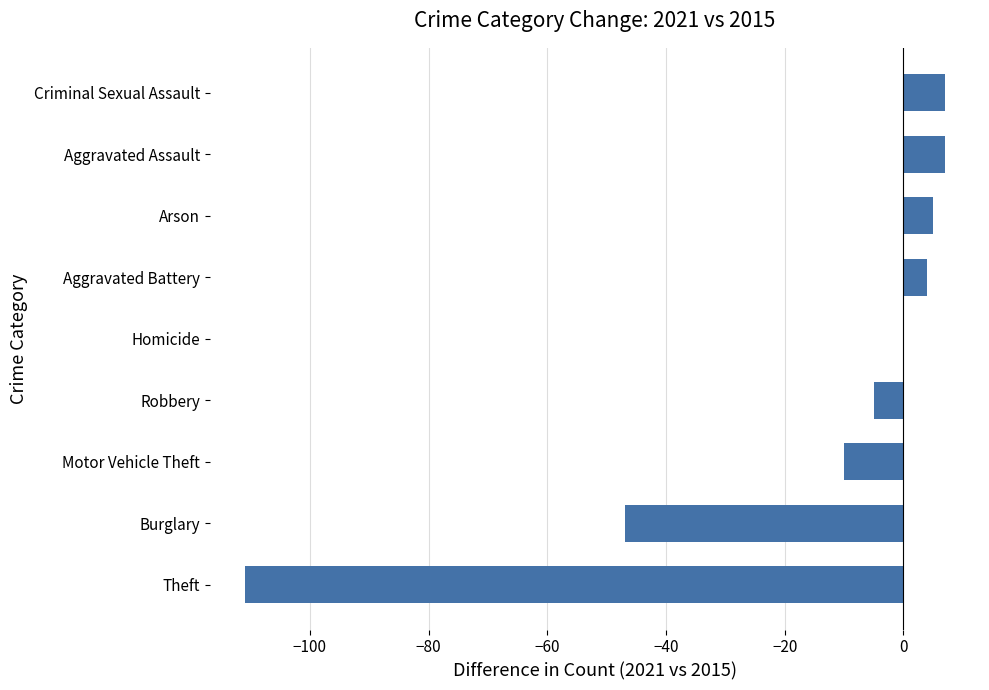

What is the change in value from Theft to Burglary?

+64